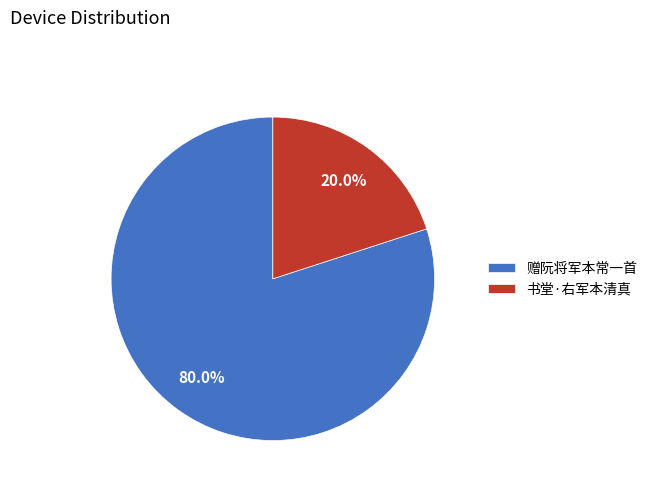

What is the largest slice in the pie chart?

赠阮将军本常一首